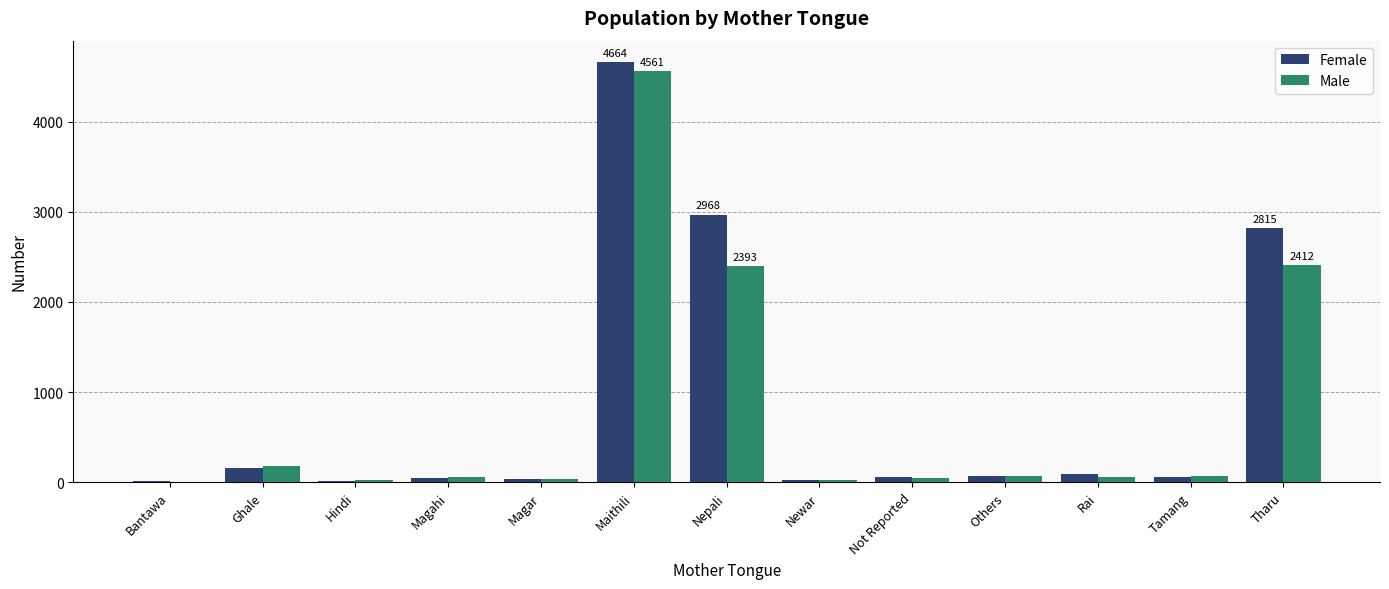

Count the number of data series in this chart.

2